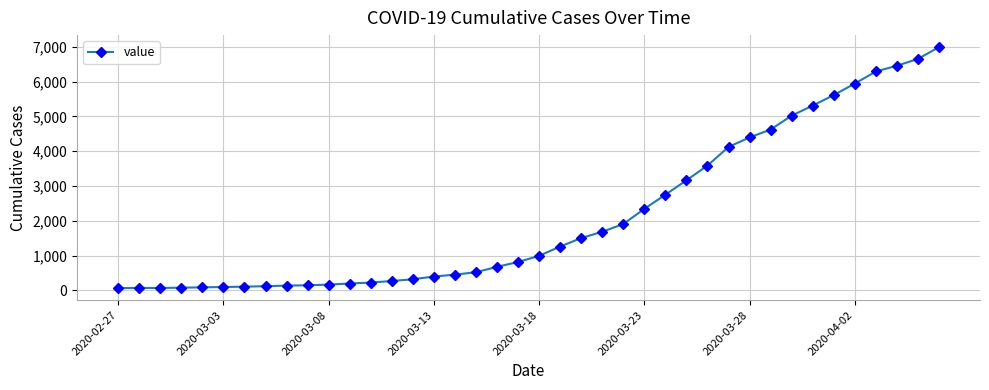

What is the difference between the maximum and minimum values?

6930